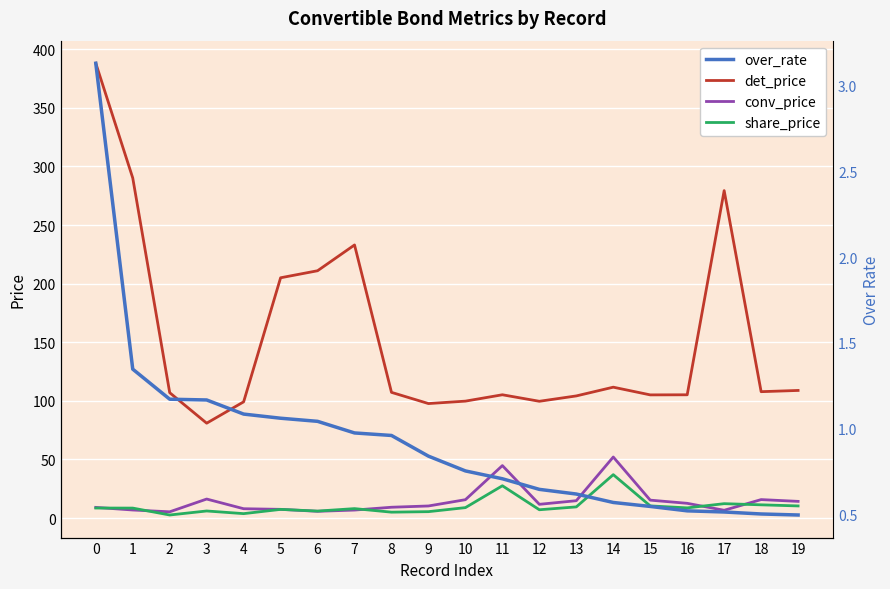

In det_price, how many points are lower than both neighbors (excluding endpoints)?

5